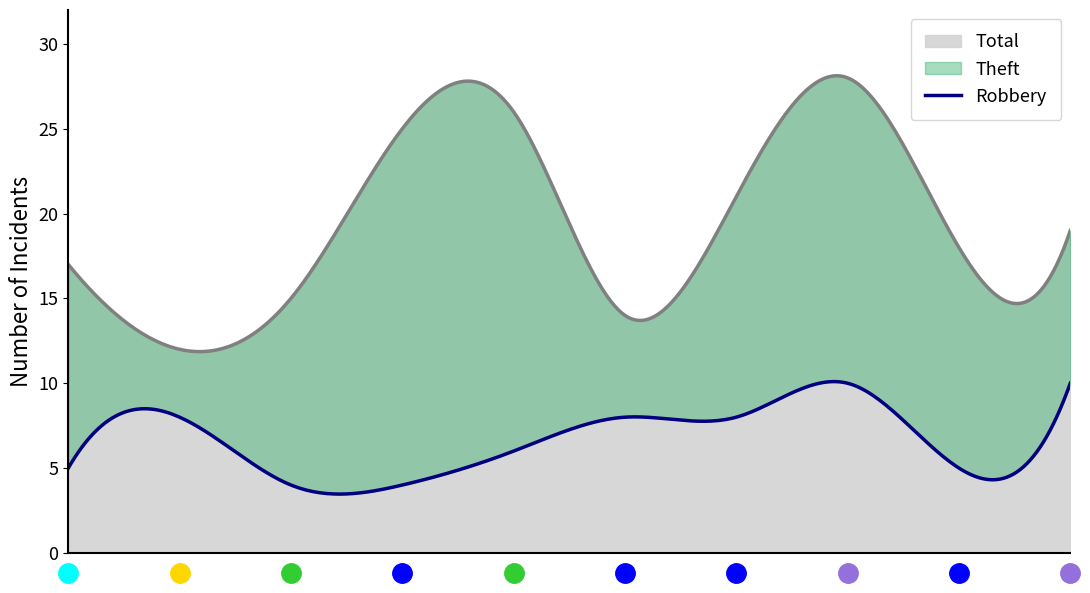

What is the sum of all Robbery values?

68